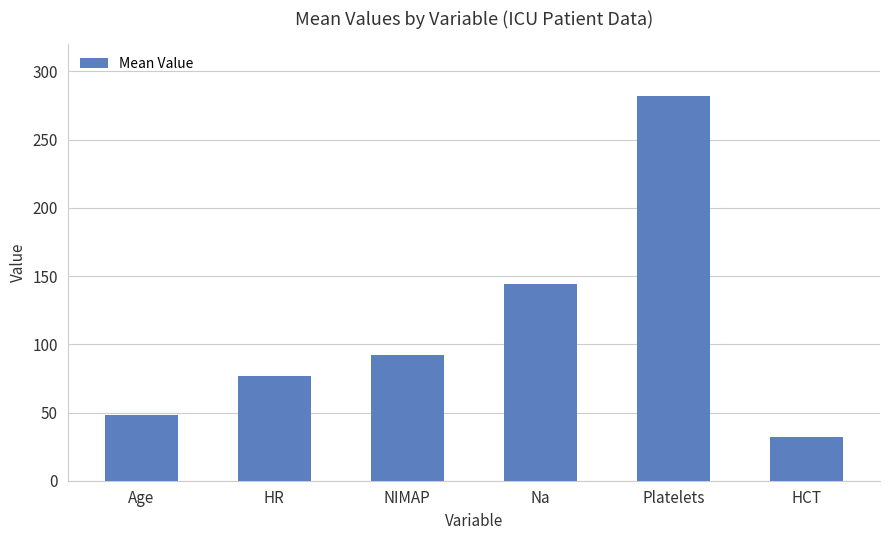

Which has a higher value, Platelets or Age?

Platelets